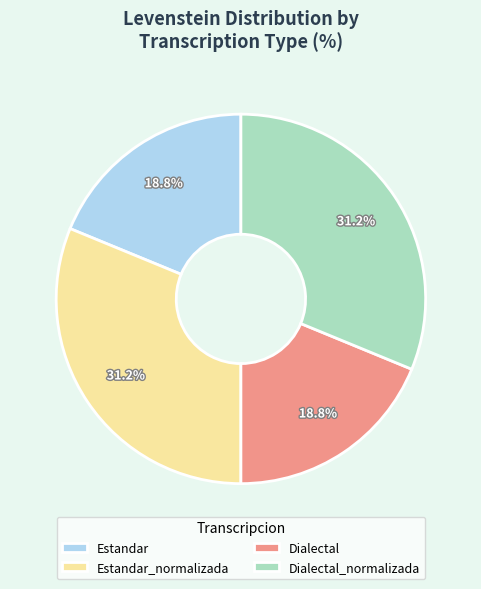

The Estandar_normalizada slice represents 31% of the pie. True or false?

True